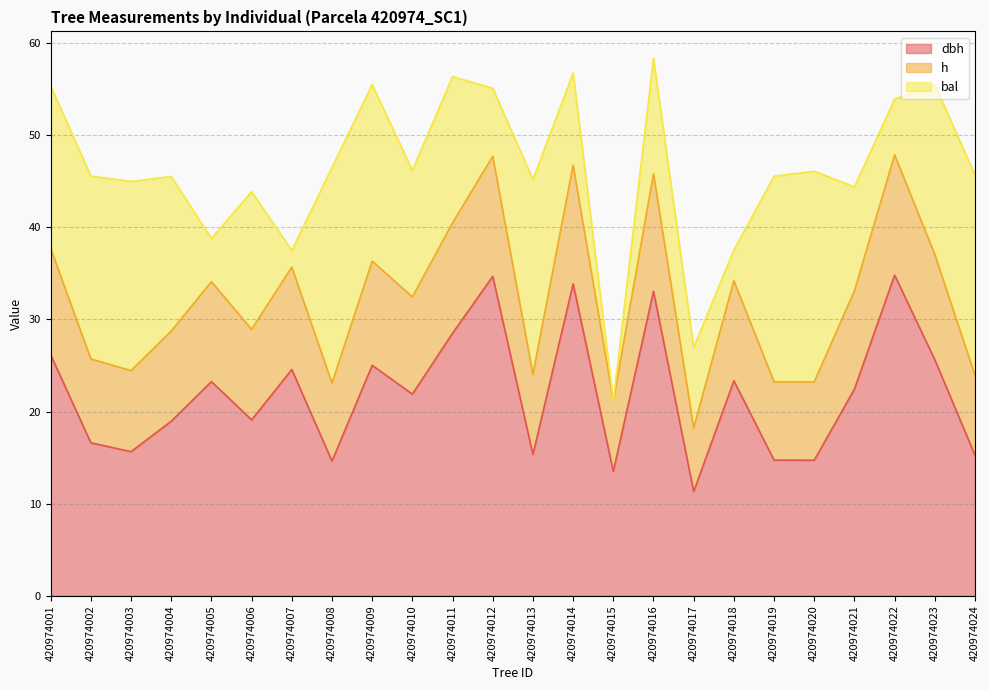

True or false: h and dbh cross at least once.

False